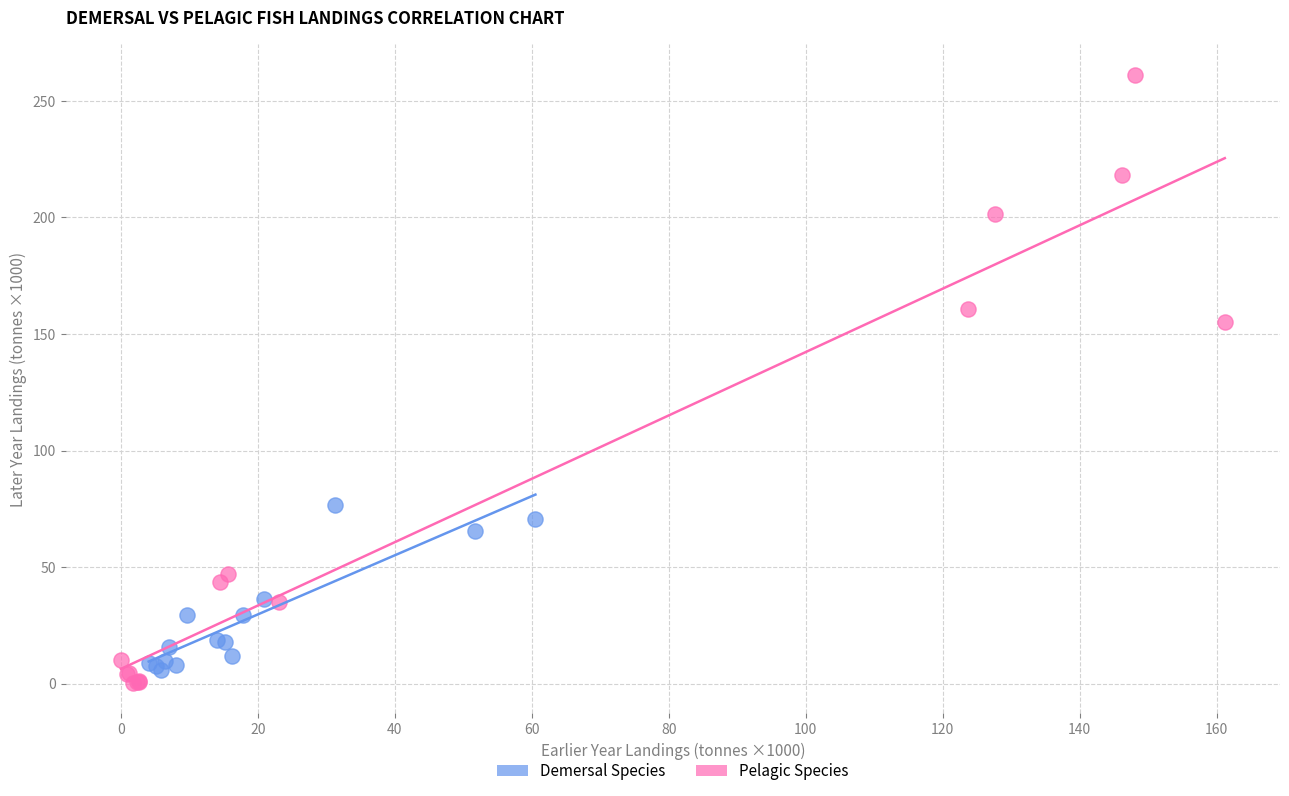

Which series has the largest Y range (max minus min)?

Pelagic Species